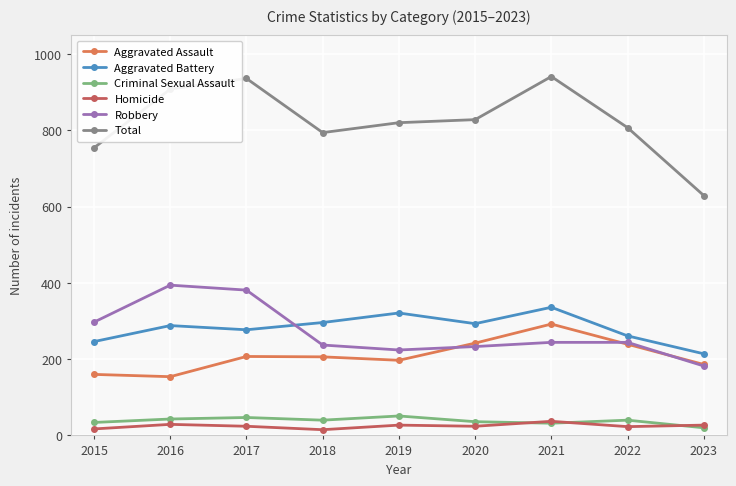

What is the total value across all series at 2021?

1882